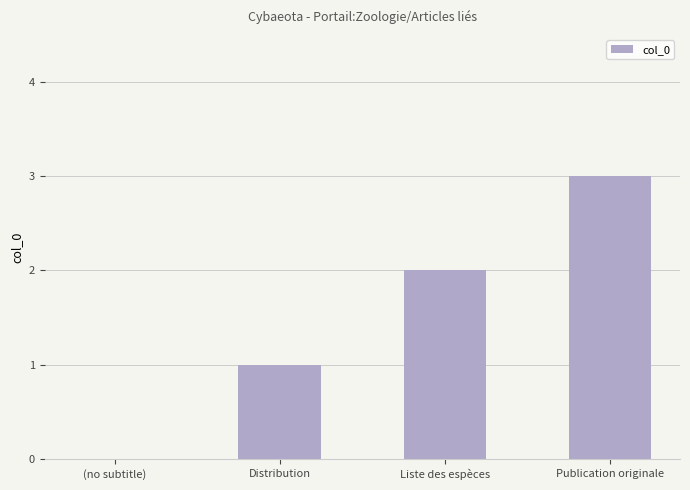

At which category does the chart reach its peak across all series?

Publication originale